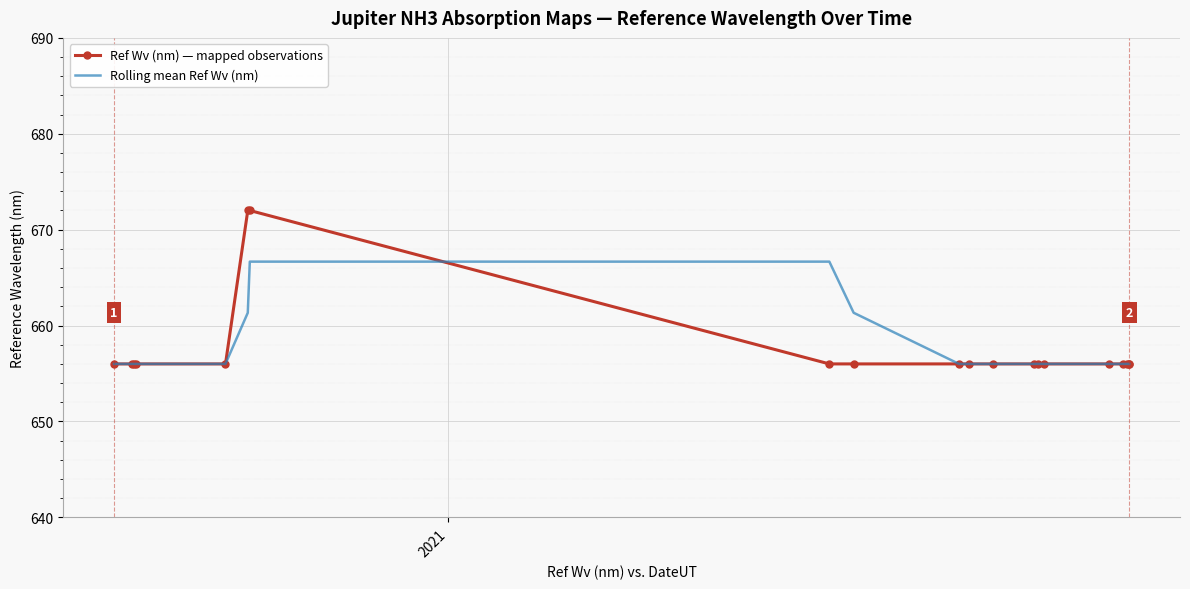

What is the average value of the Ref Wv (nm) — mapped observations series?

657.6